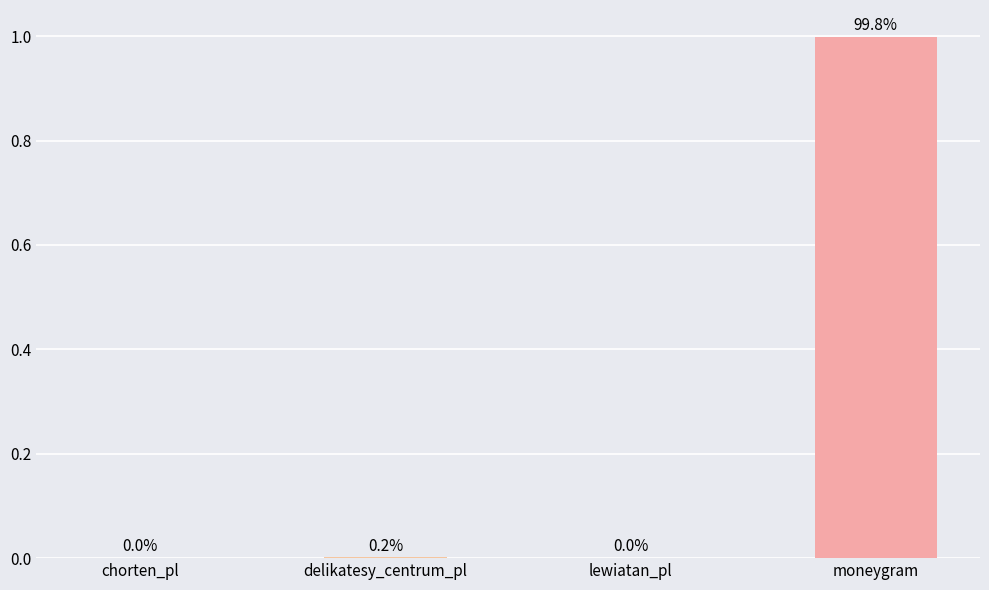

Which category has the highest value across all series?

moneygram